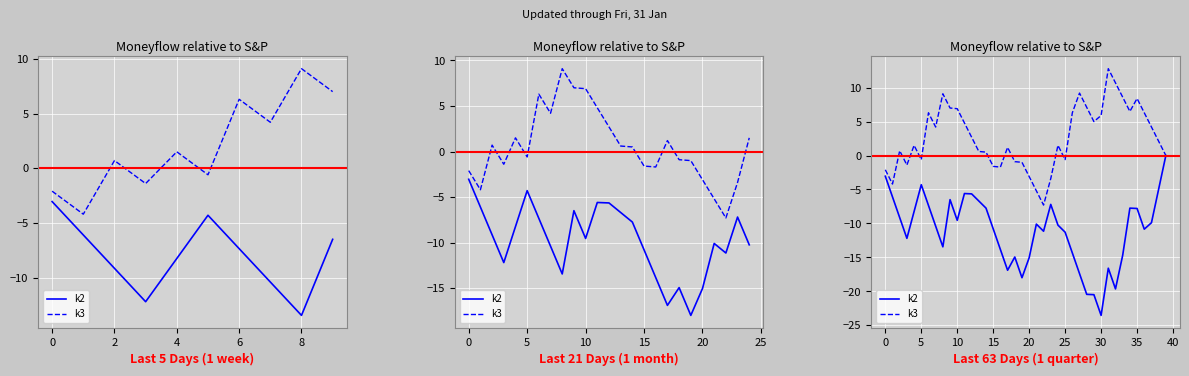

What is the maximum value shown in the chart?

12.8